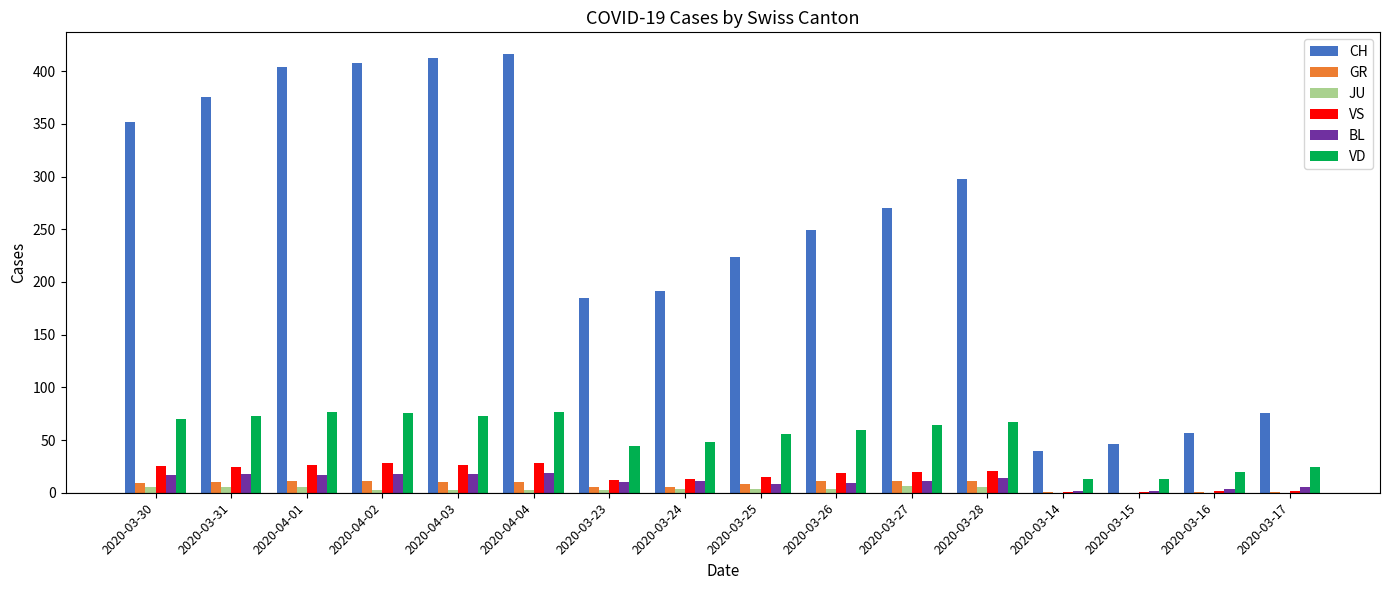

How many groups of bars are there?

16